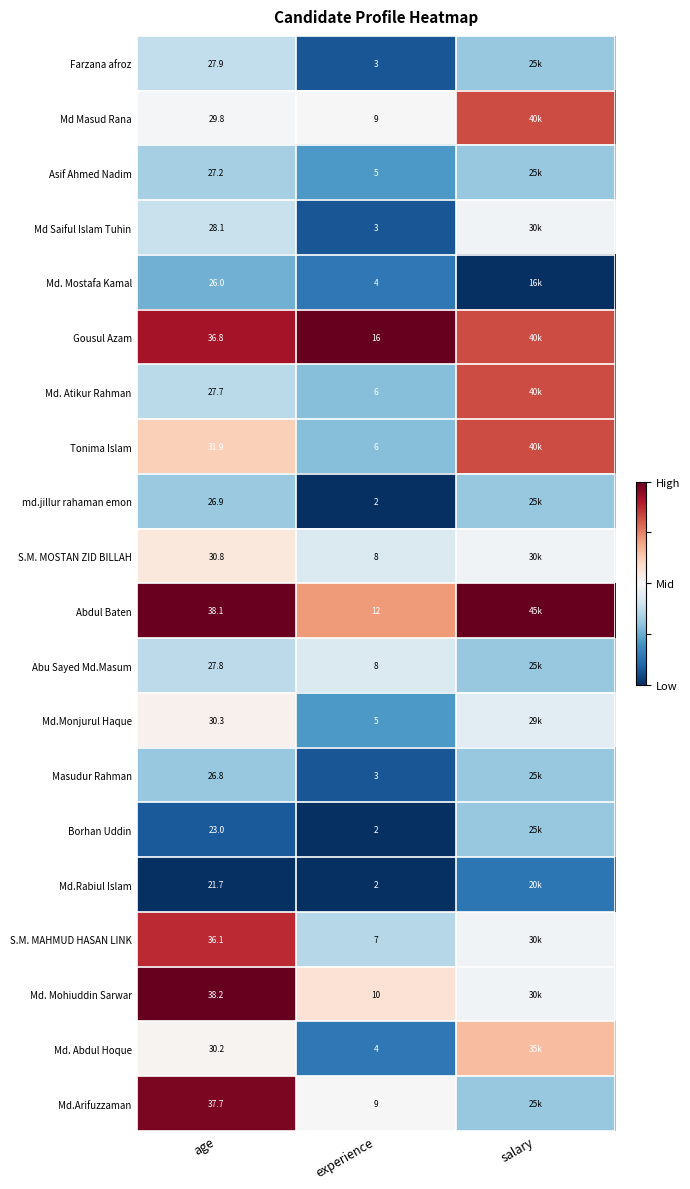

Is the value of Md.Monjurul Haque at experience greater than the value of Farzana afroz at experience?

Yes